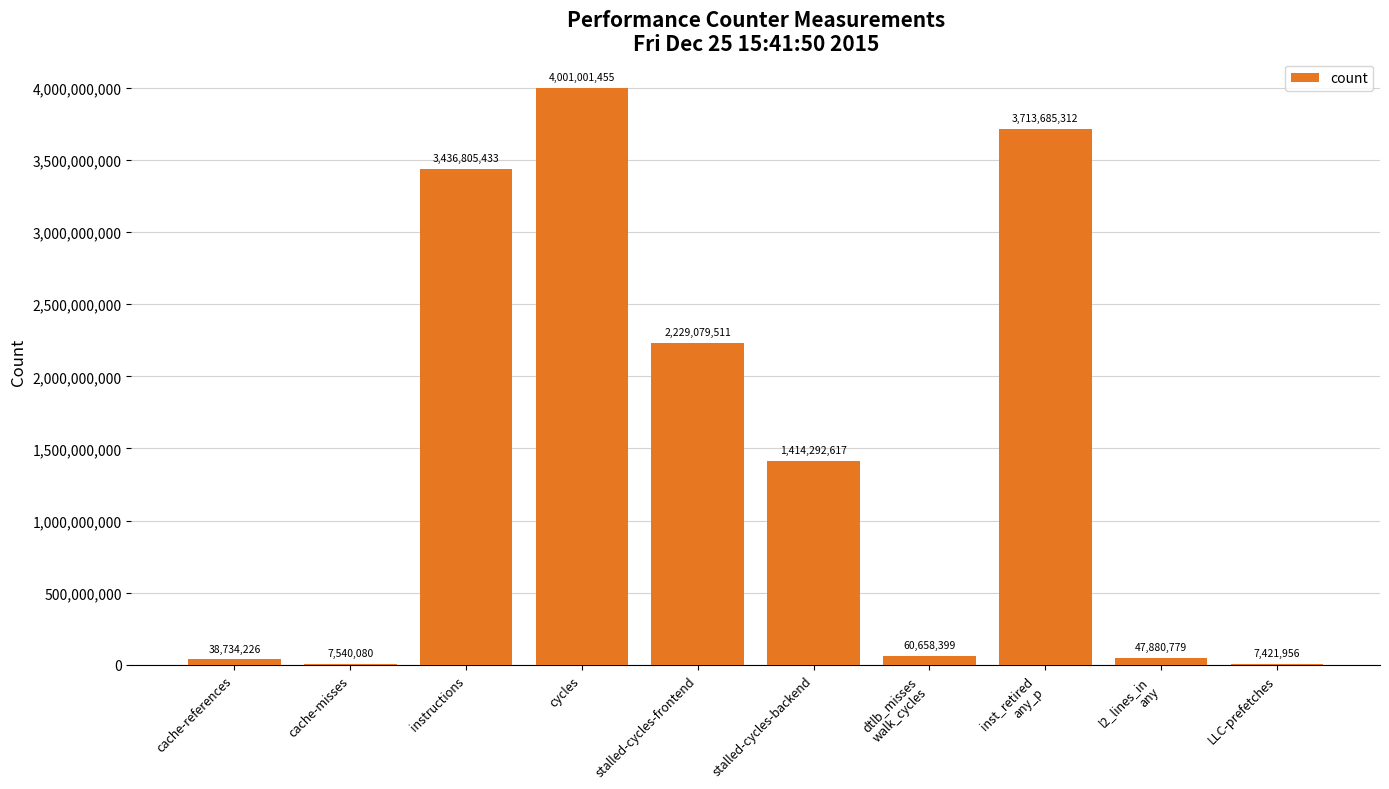

Between LLC-prefetches and instructions, which is larger?

instructions